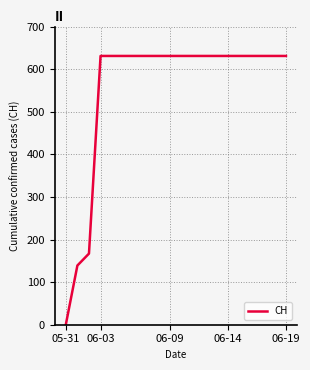

Reading left to right, what are all the values shown in this chart?

0	139	167	631	631	631	631	631	631	631	631	631	631	631	631	631	631	631	631	631